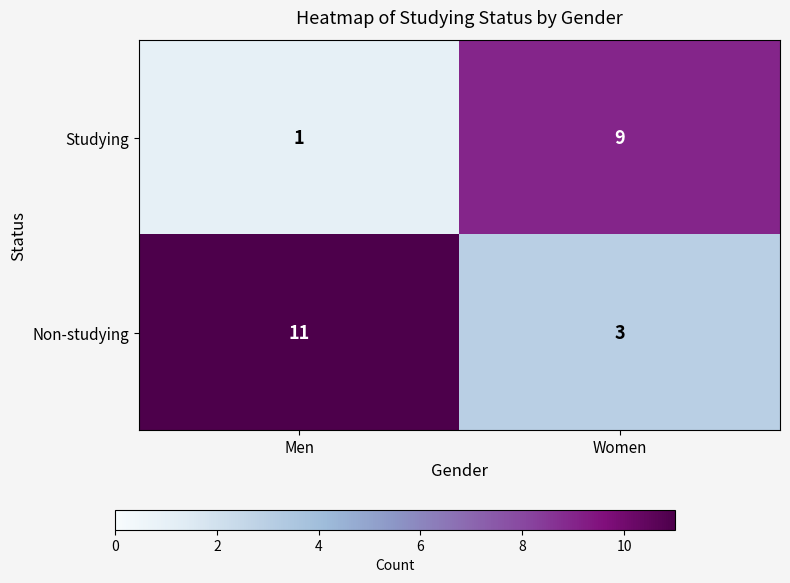

What is the difference between the highest and lowest values at Men?

10